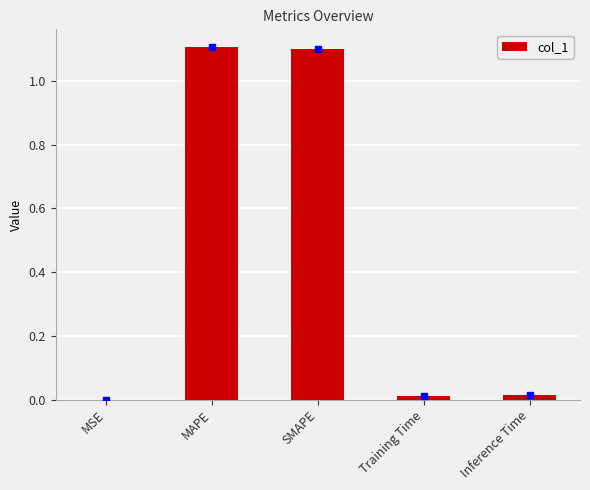

The value at SMAPE is 1.6. True or false?

False